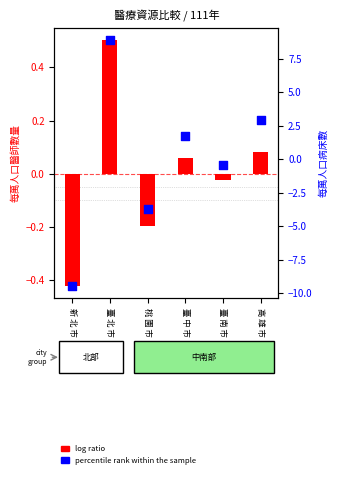

Which series has the largest total across all categories?

percentile rank within the sample